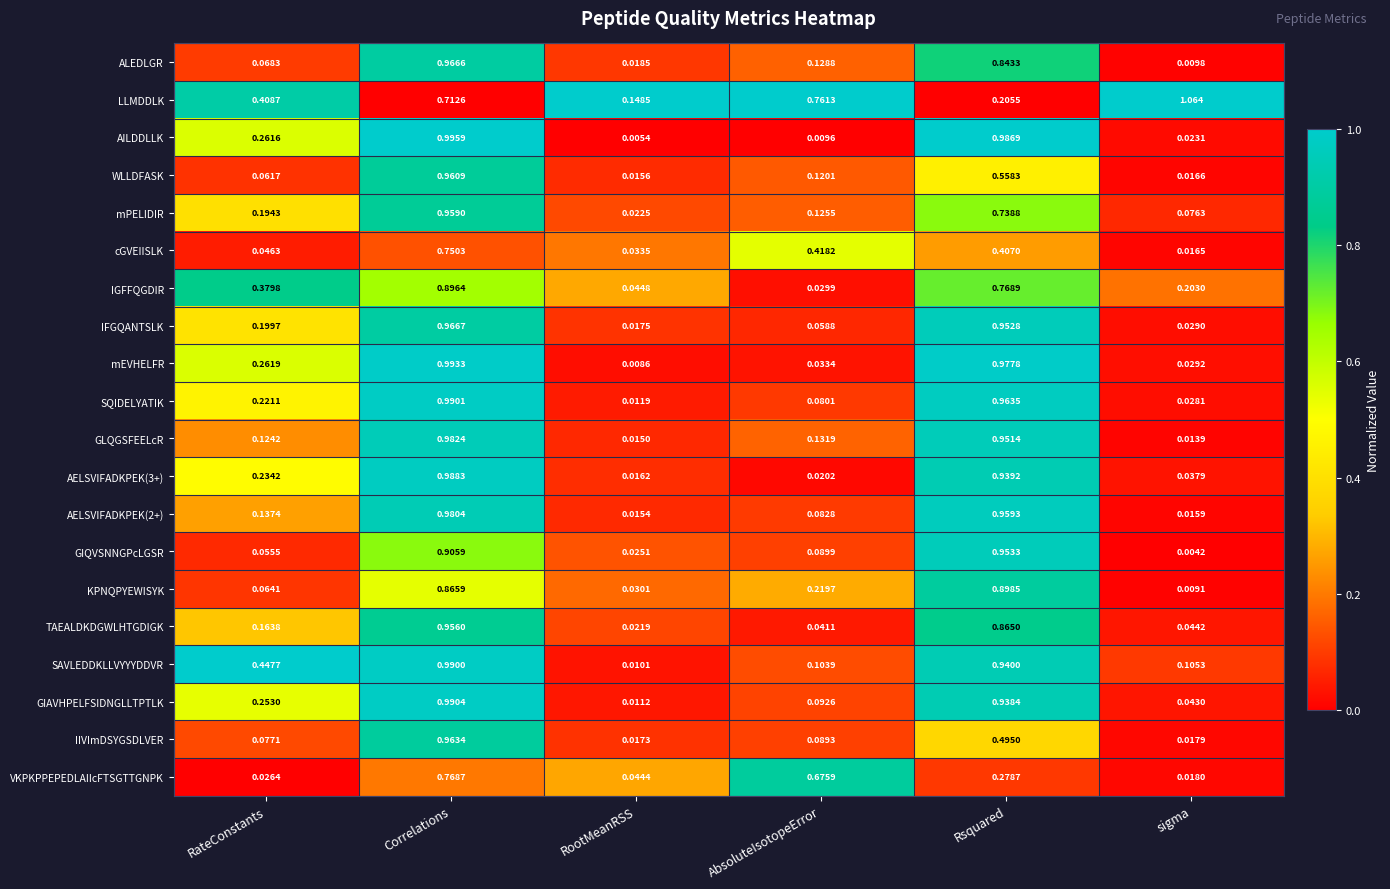

List the labels in order of GLQGSFEELcR value, smallest first.

sigma, RootMeanRSS, RateConstants, AbsoluteIsotopeError, Rsquared, Correlations